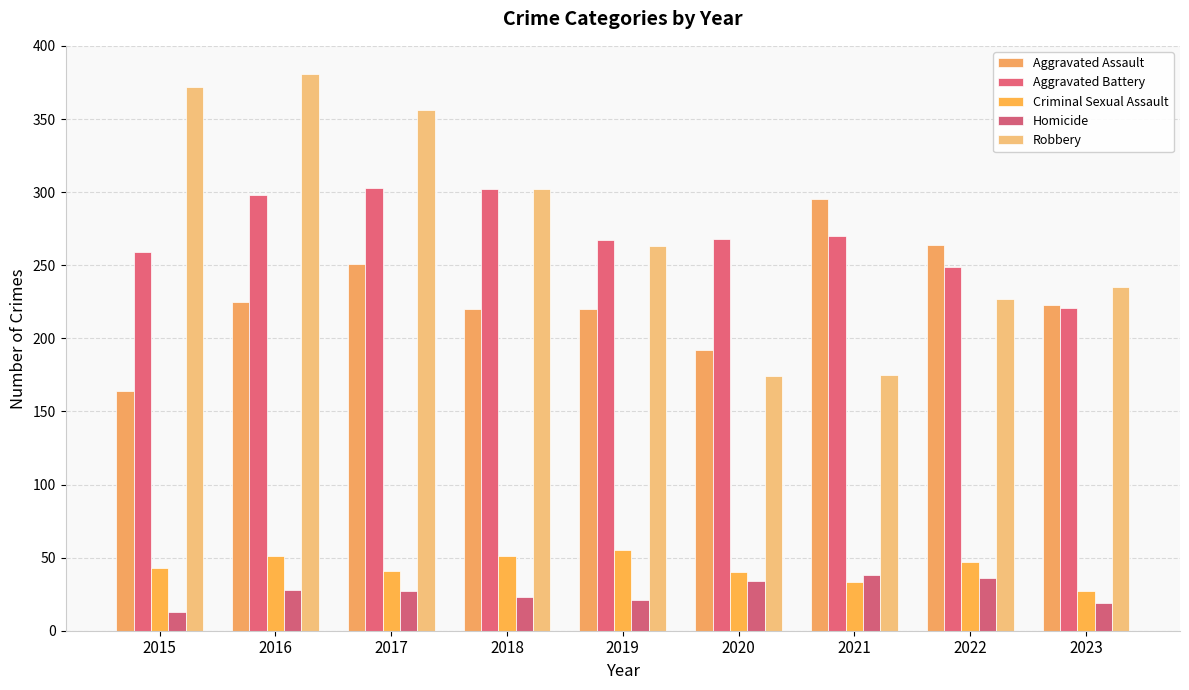

What are all the series names shown in the legend?

Aggravated Assault, Aggravated Battery, Criminal Sexual Assault, Homicide, Robbery